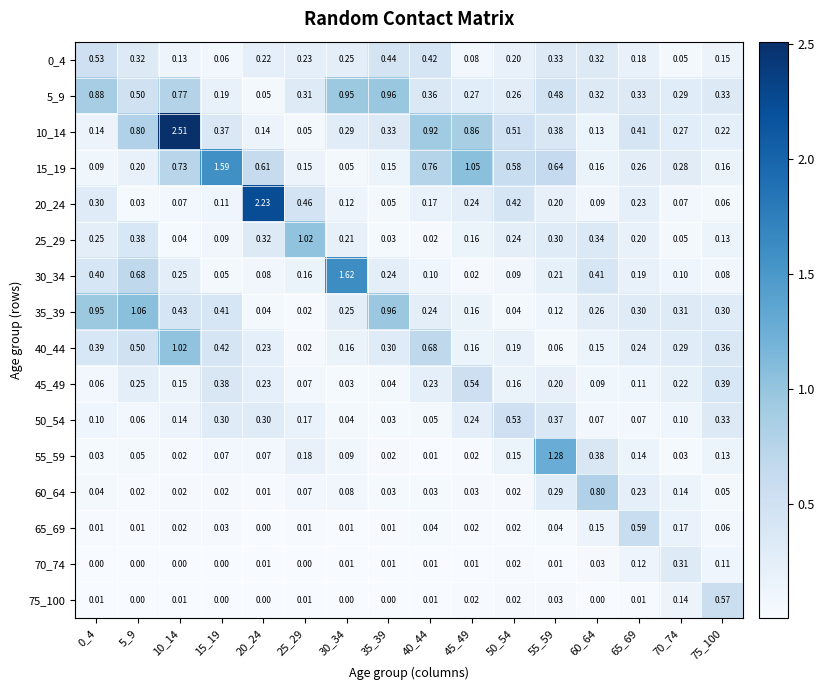

Is the value of 10_14 at 45_49 greater than the value of 45_49 at 40_44?

Yes